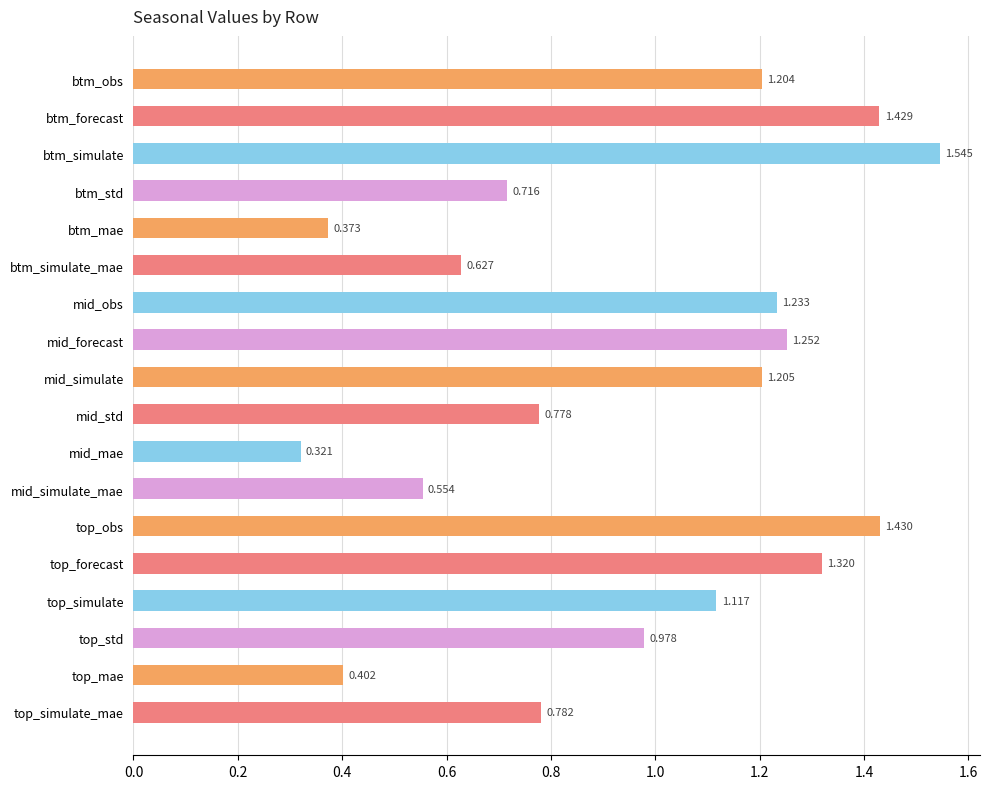

At which label is the value closest to 0?

mid_mae